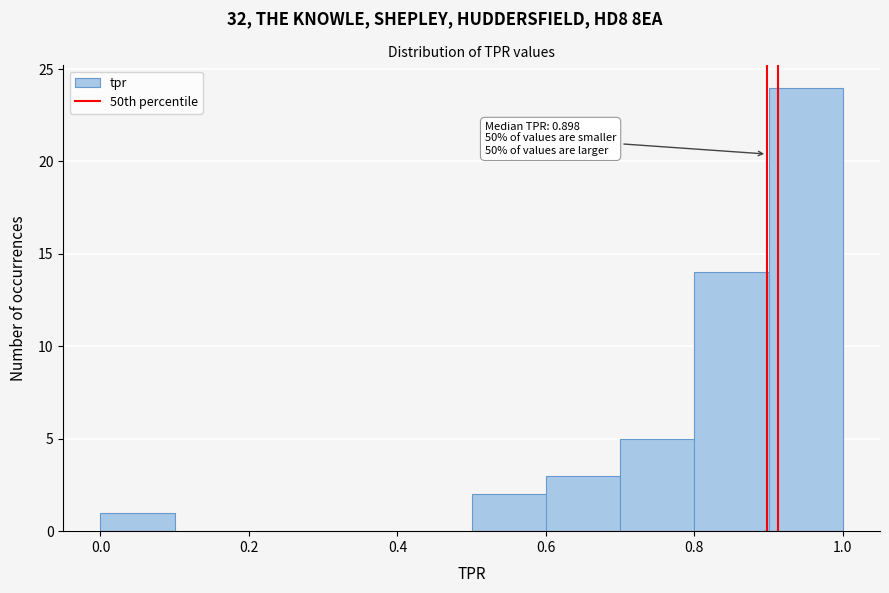

Over which range of the x-axis is the bar tallest?

0.9 to 1.0